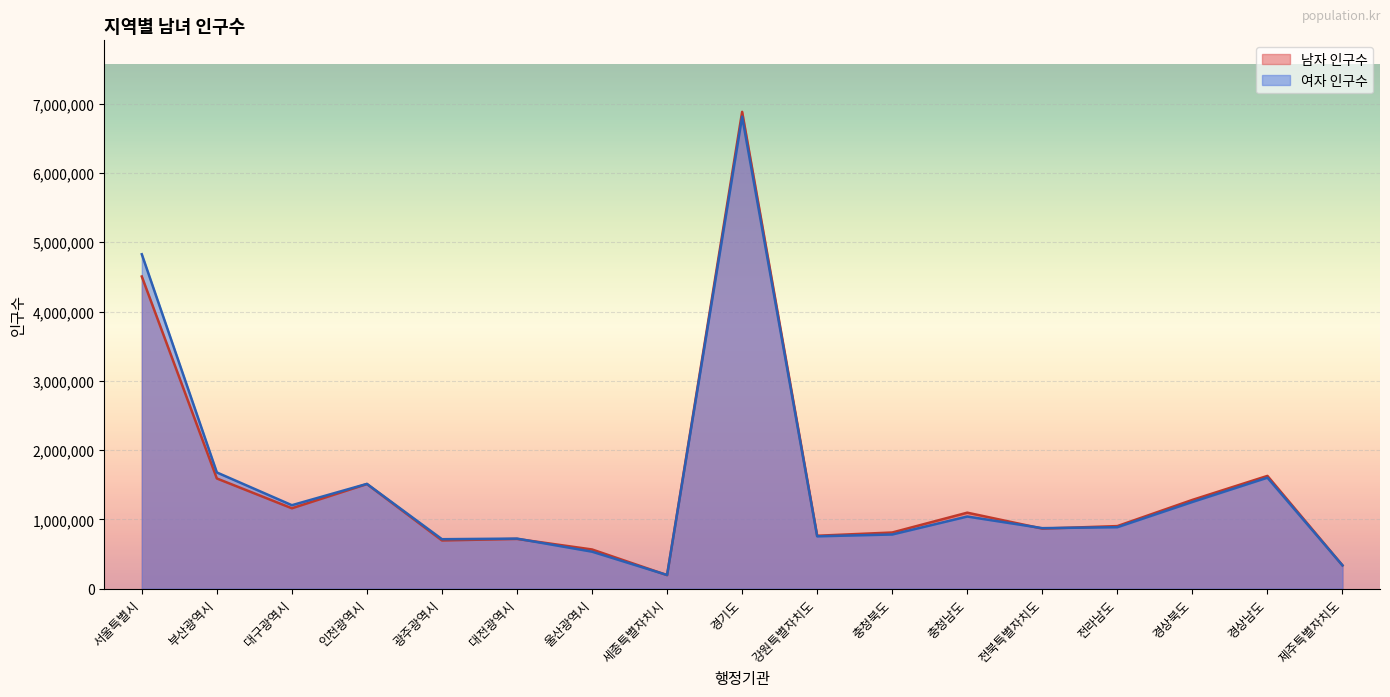

What is the label of the 12th point from the right?

대전광역시